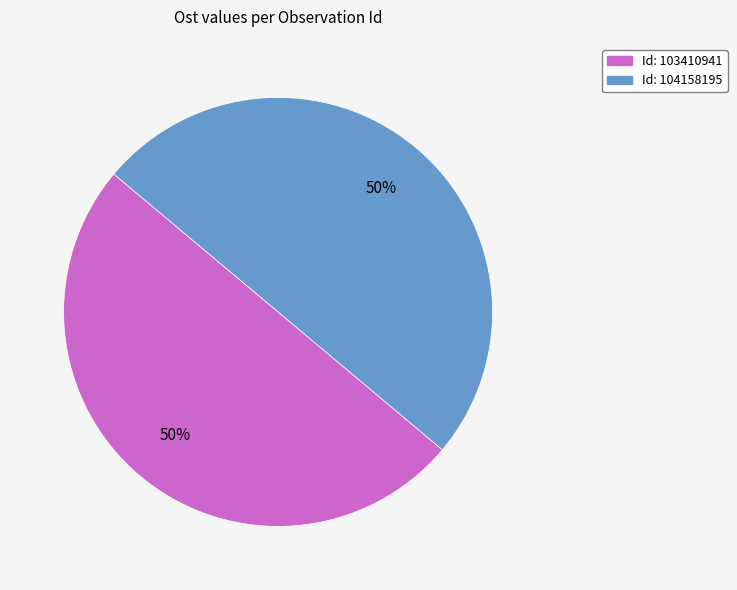

To the nearest percent, what is the average slice percentage?

50%